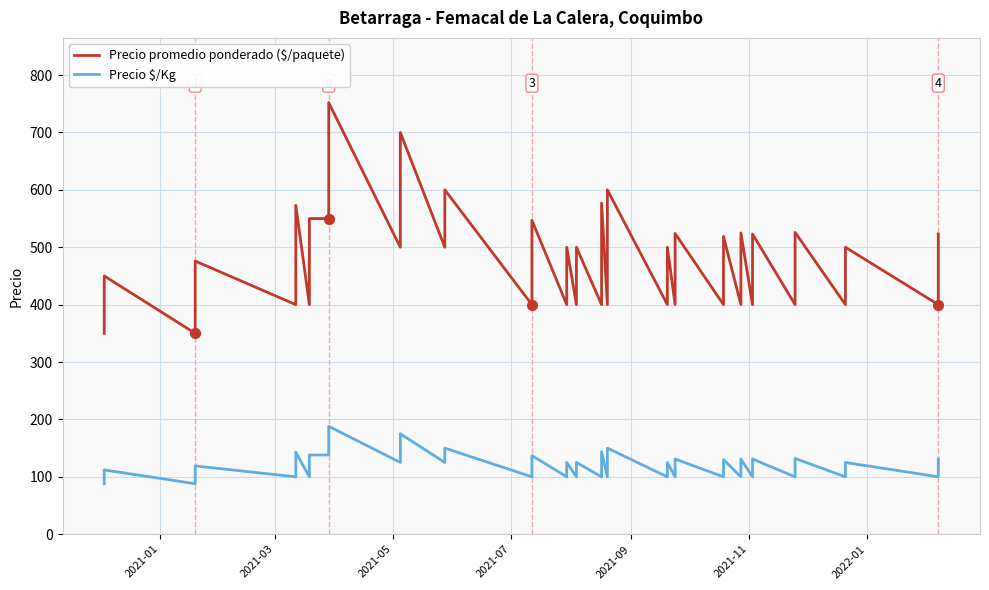

At how many categories does at least one series exceed 710?

1